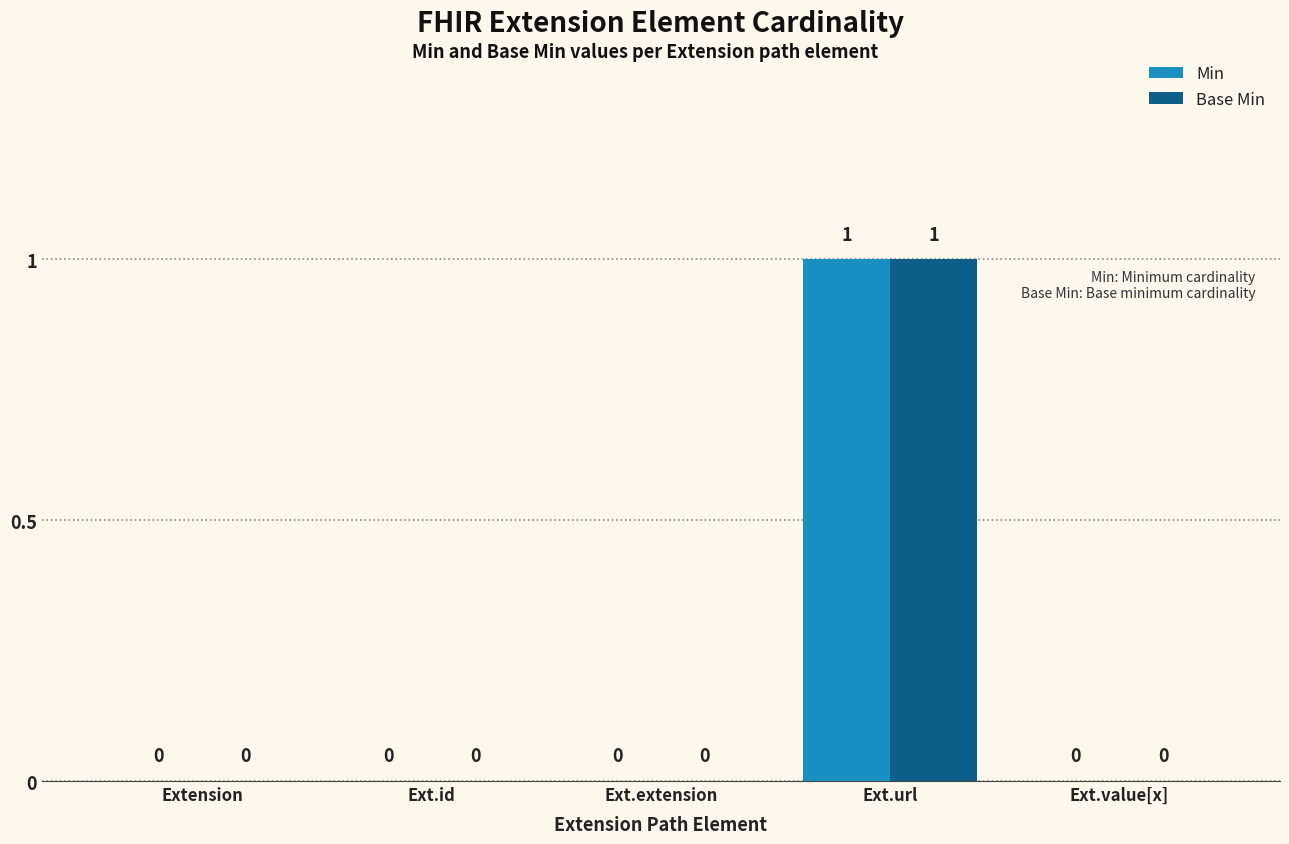

At which category is the sum across all series the highest?

Ext.url